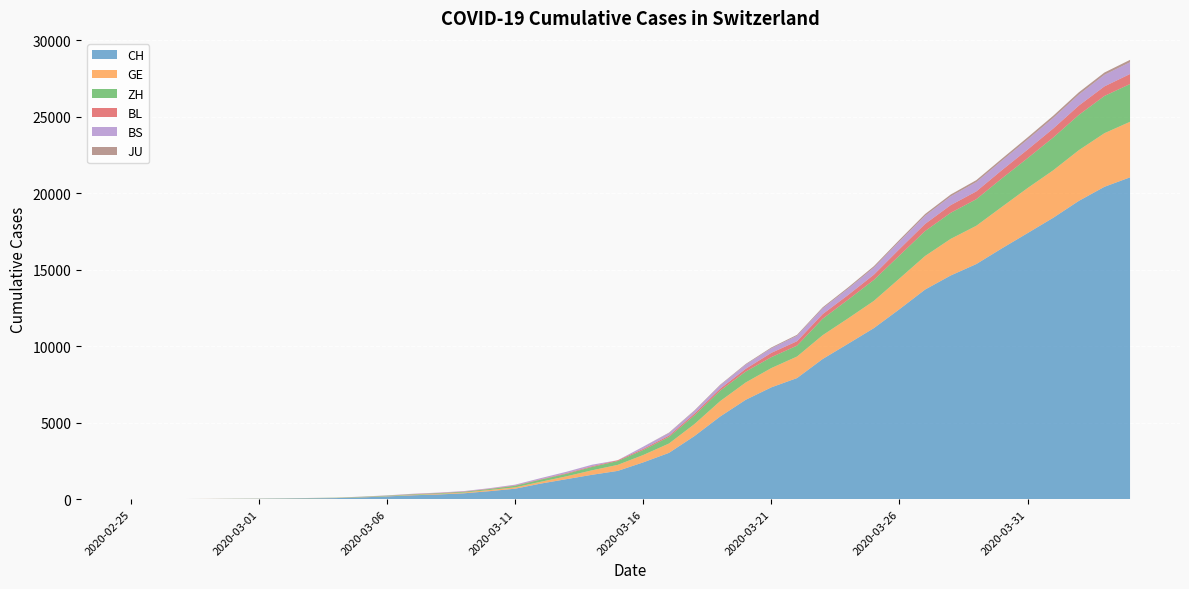

Reading left to right, extract all data points from this chart.

CH: 1	2	6	12	19	26	36	52	71	116	181	253	307	384	524	685	1020	1308	1594	1848	2407	3025	4130	5403	6498	7311	7915	9161	10165	11181	12418	13702	14622	15369	16397	17391	18392	19496	20418	21036
GE: 0	1	1	3	5	7	7	9	9	13	18	30	39	48	77	88	119	186	294	393	482	611	783	1006	1132	1261	1408	1556	1659	1780	2007	2194	2393	2503	2712	2944	3103	3314	3504	3632
ZH: 1	2	2	2	6	7	11	14	16	24	30	35	41	50	63	102	141	164	219	251	327	430	569	680	712	712	712	1076	1224	1371	1503	1630	1704	1736	1862	1953	2142	2306	2434	2467
BL: 0	0	0	1	2	2	2	2	2	6	6	15	19	20	22	26	26	42	47	54	76	89	116	134	184	282	289	302	306	341	422	466	502	511	539	561	588	610	625	656
BS: 0	0	1	1	1	1	1	3	3	8	15	21	24	28	33	49	73	92	100	0	144	165	182	222	272	299	358	376	414	466	505	534	573	609	621	657	691	718	758	771
JU: 0	0	0	0	0	0	0	0	0	0	0	0	0	0	0	0	0	0	0	0	0	29	32	36	44	54	61	69	82	92	100	114	119	127	128	140	145	149	149	154